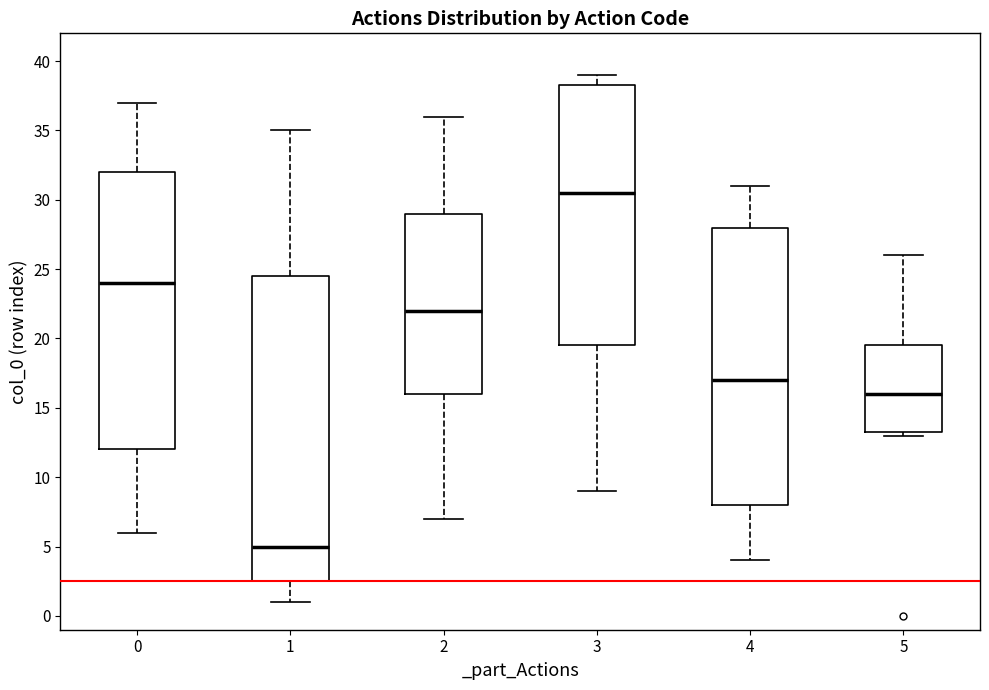

Where does the upper whisker of the box at x = 0 end on the y-axis? The values are not printed on the chart, so give them approximately, as read against the axis.

37.0